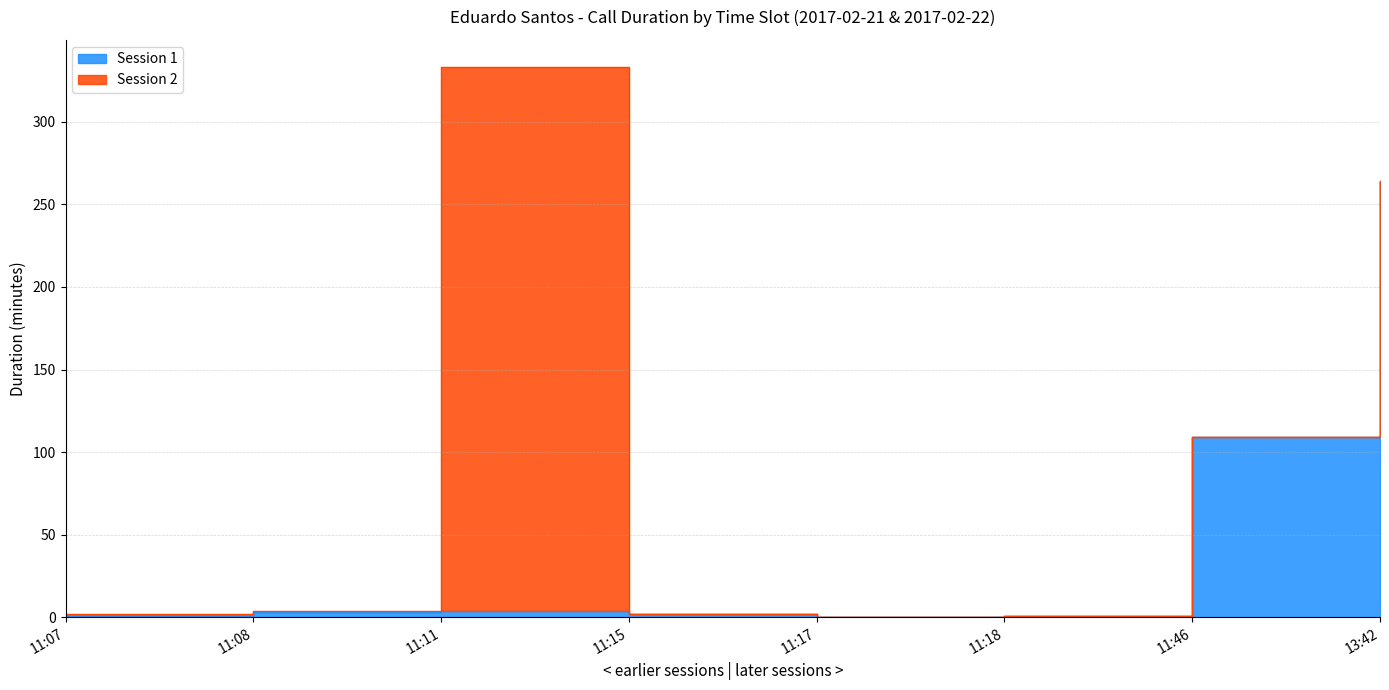

Which has a higher value, 11:07 or 11:17?

11:07